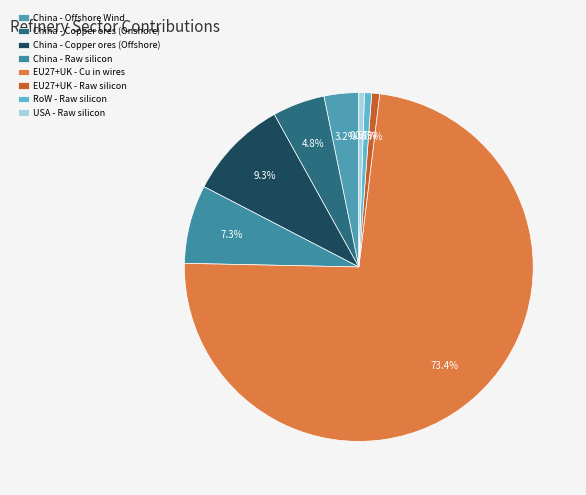

Count the number of slices in the pie.

8